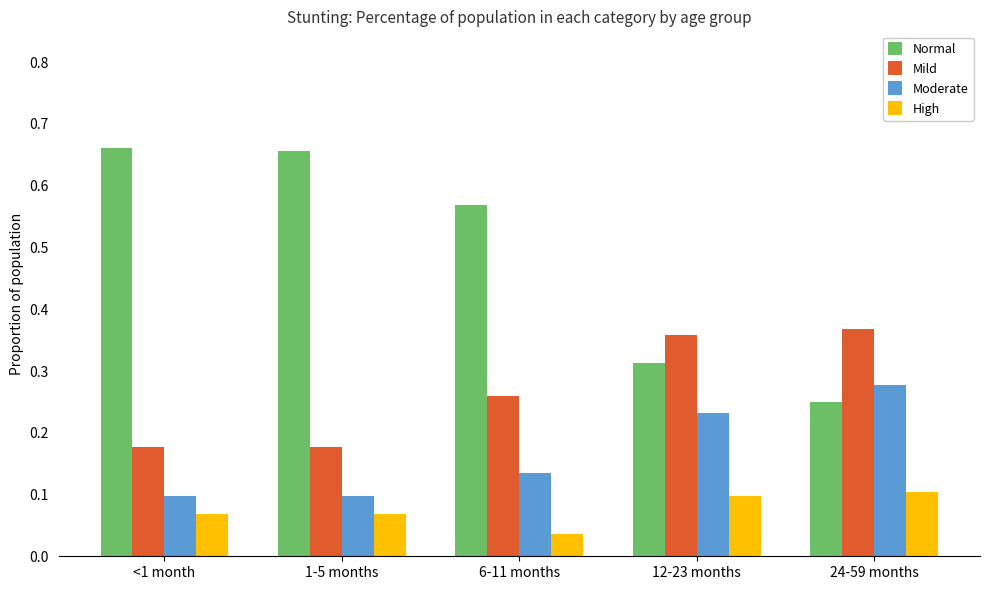

What is the sum of the Normal values at 24-59 months and <1 month?

0.9